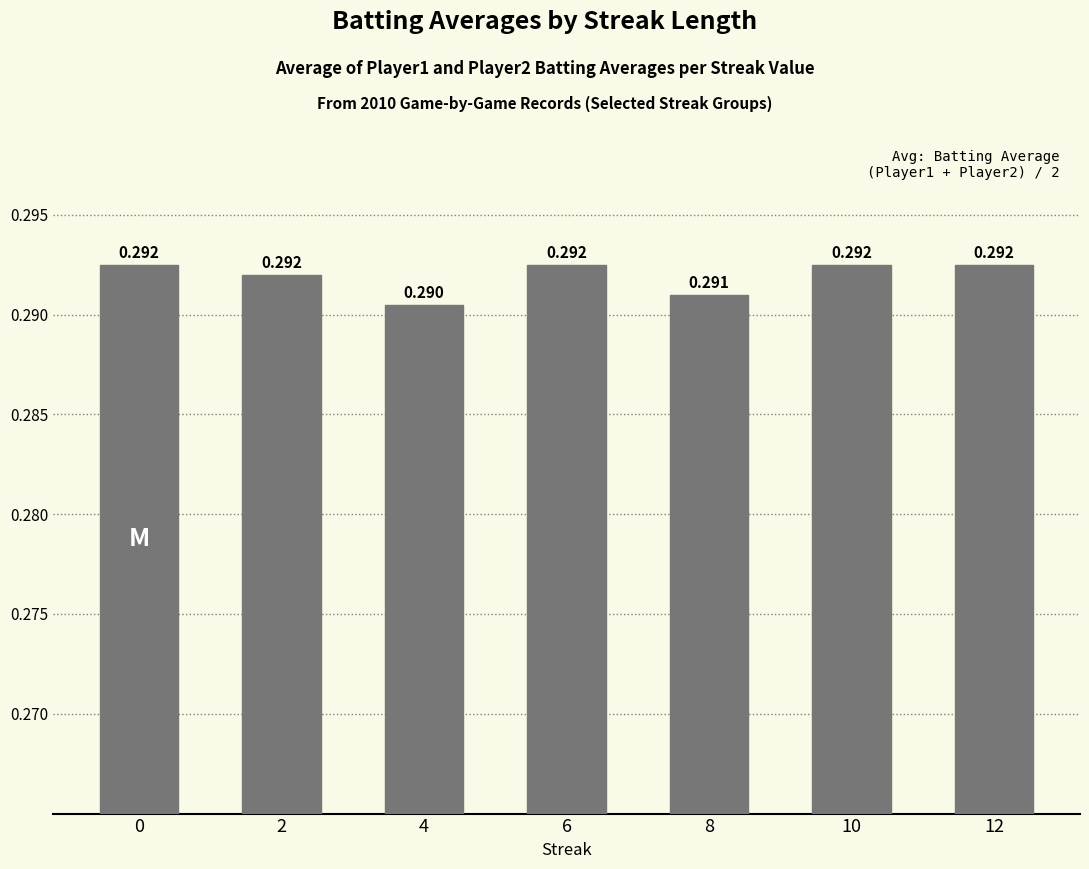

How many categories are shown in the chart?

7